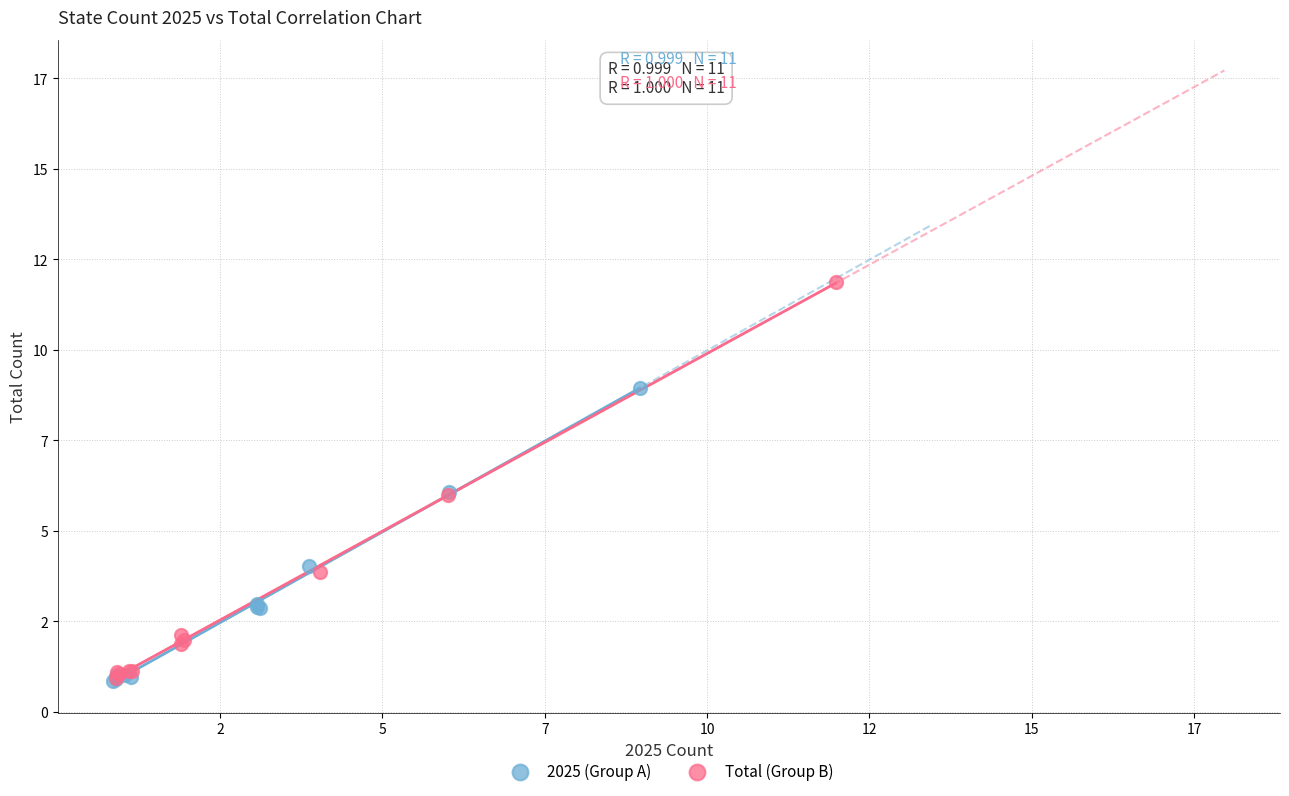

Which series has the largest Y range (max minus min)?

Total (Group B)